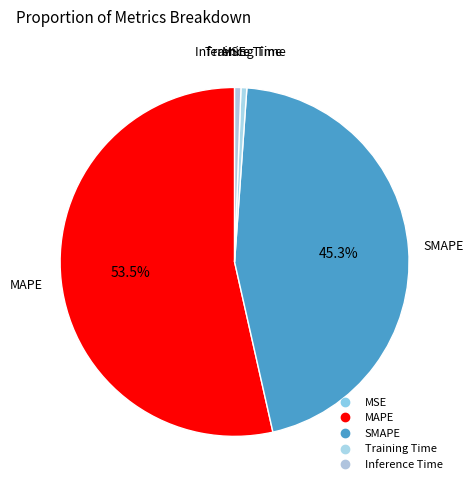

What is the total percentage of MAPE and Training Time?

54.1%